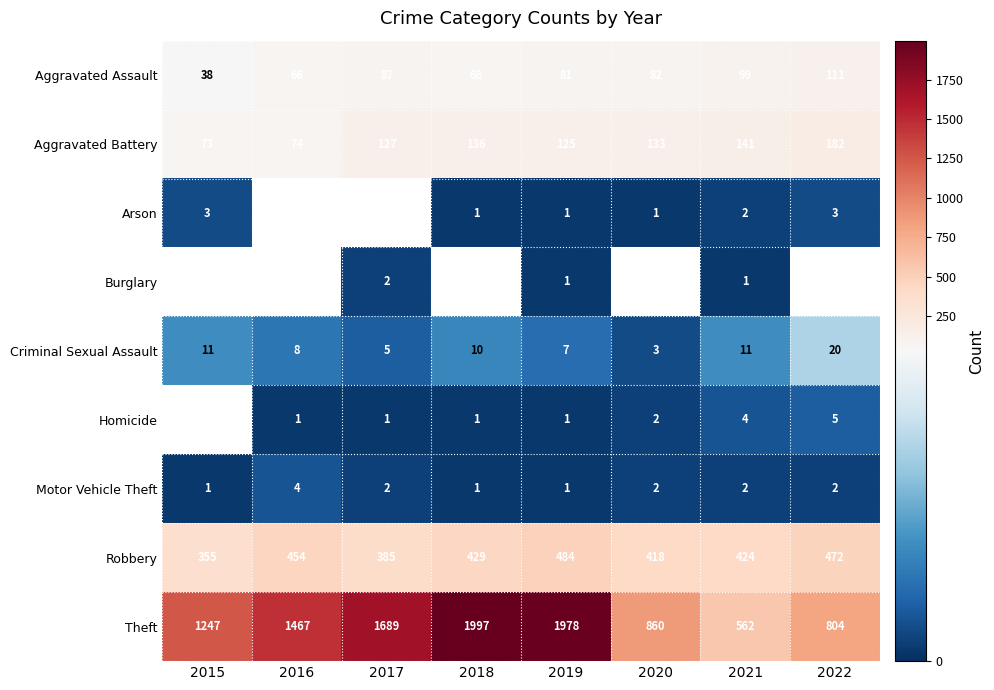

What is the total value across all series at 2021?

1246